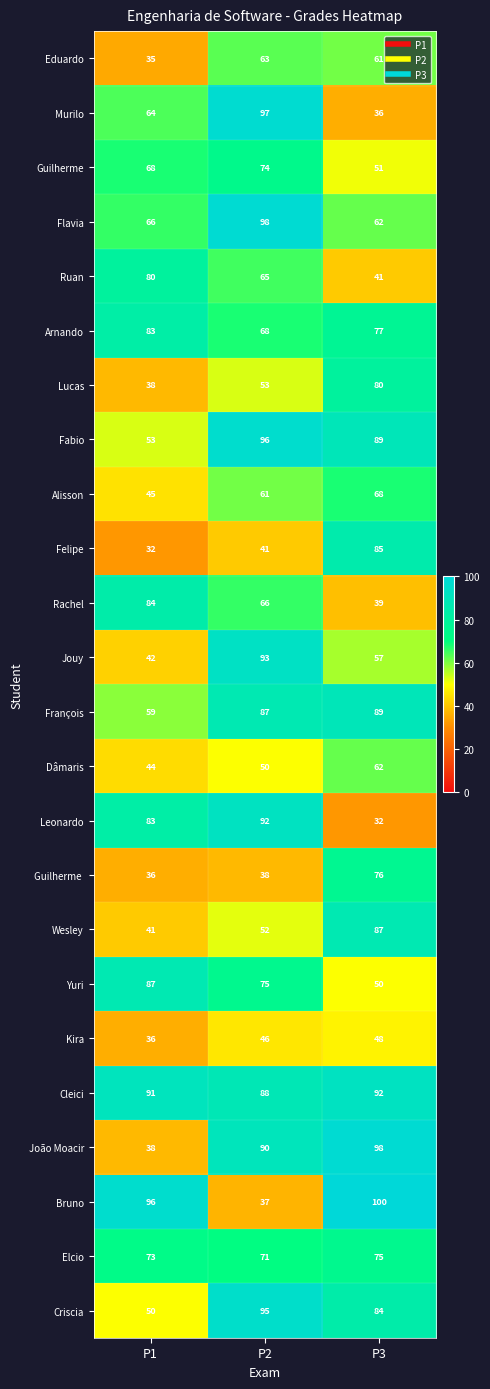

What is the sum of all Murilo values?

197